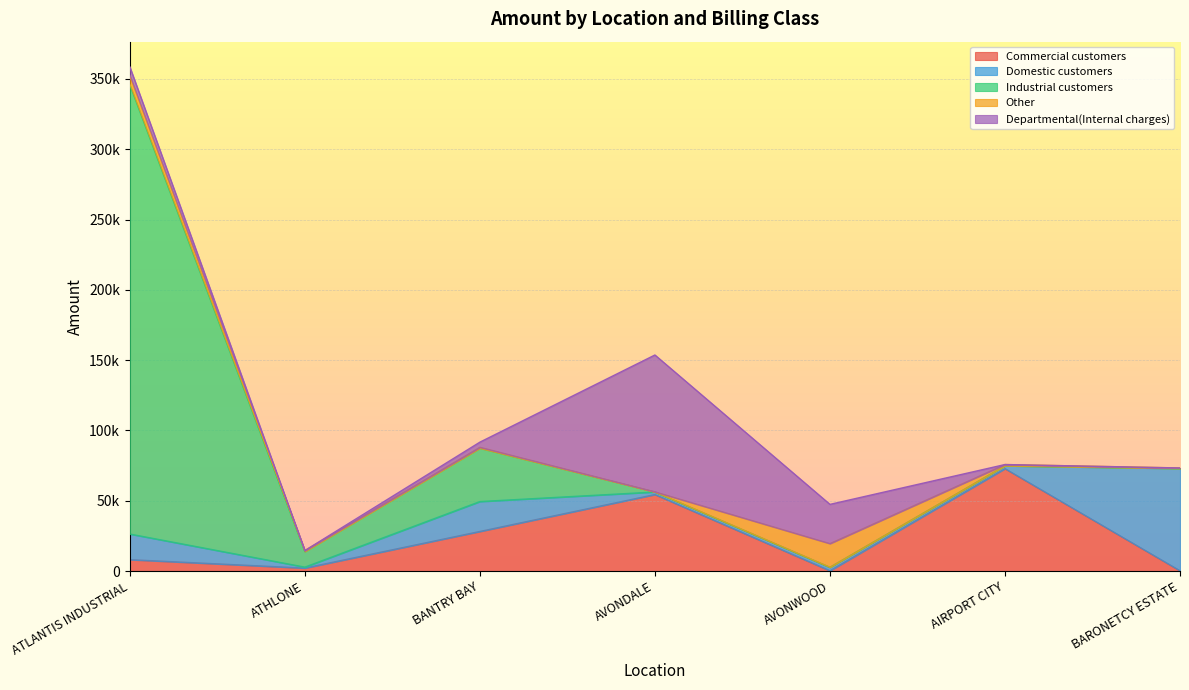

At how many categories does at least one series exceed 100928?

1